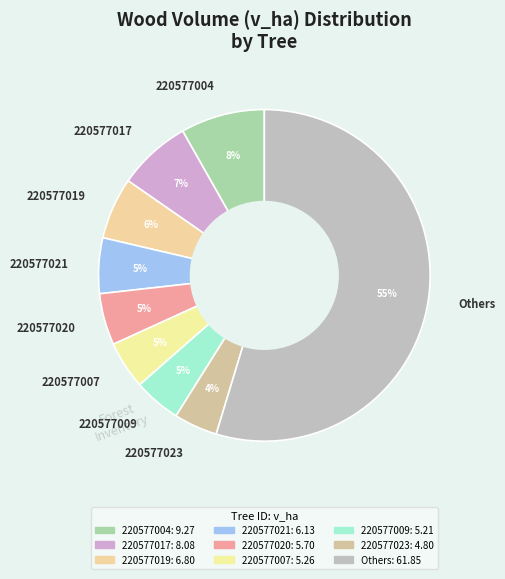

Which slice represents more than half of the pie?

Others